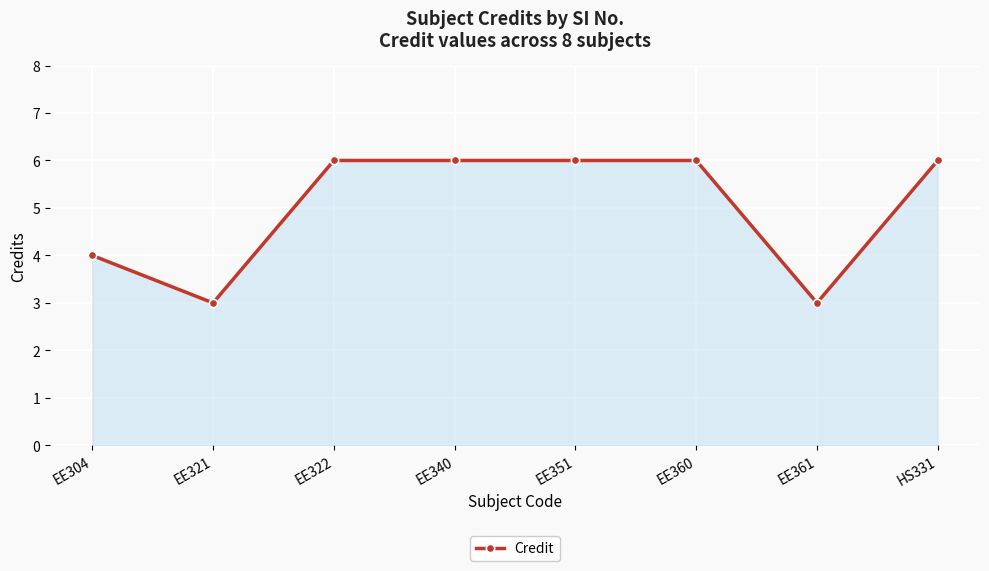

Reading right to left, what are all the values shown in this chart?

6	3	6	6	6	6	3	4